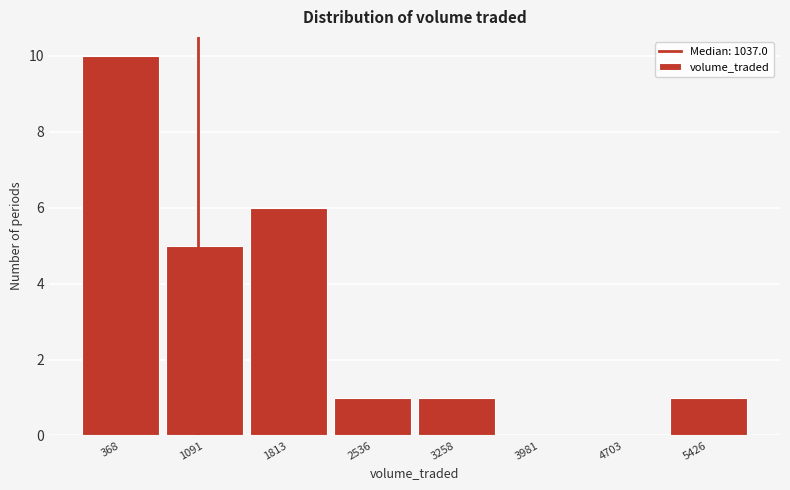

Reading left to right, list every bar in this chart as the range it spans on the x-axis followed by its height. Neither the bar edges nor the heights are printed on the chart, so give them approximately, as read against the axes.

0 to 700: 10
700 to 1500: 5
1500 to 2200: 6
2200 to 2900: 1
2900 to 3600: 1
3600 to 4300: 0
4300 to 5100: 0
5100 to 5800: 1